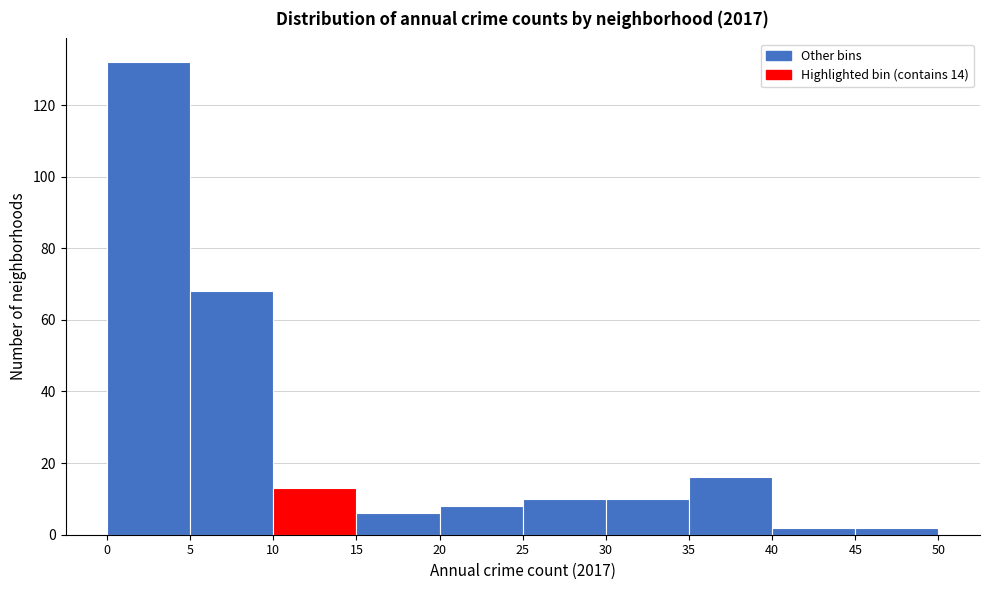

What is the height of the bar covering 35 to 40 on the x-axis? The values are not printed on the chart, so give them approximately, as read against the axis.

16